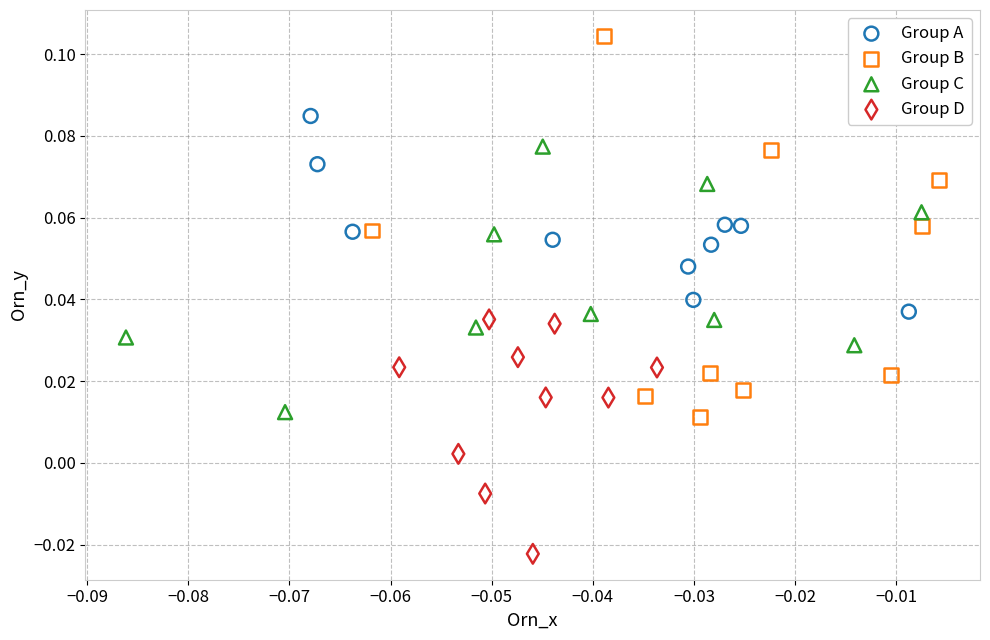

Which series has the largest Y range (max minus min)?

Group B